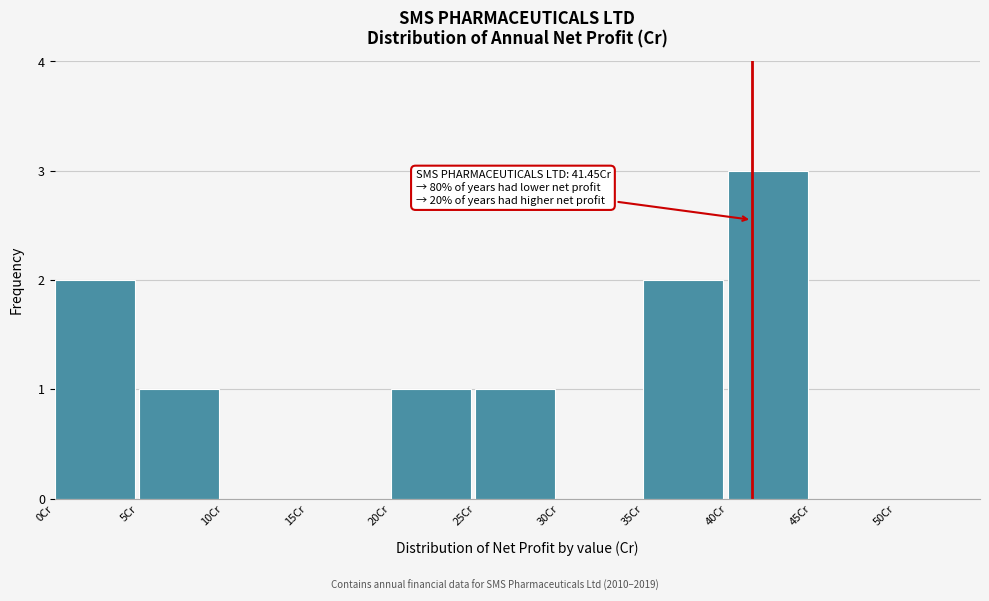

Over which range of the x-axis is the bar tallest?

40 to 45